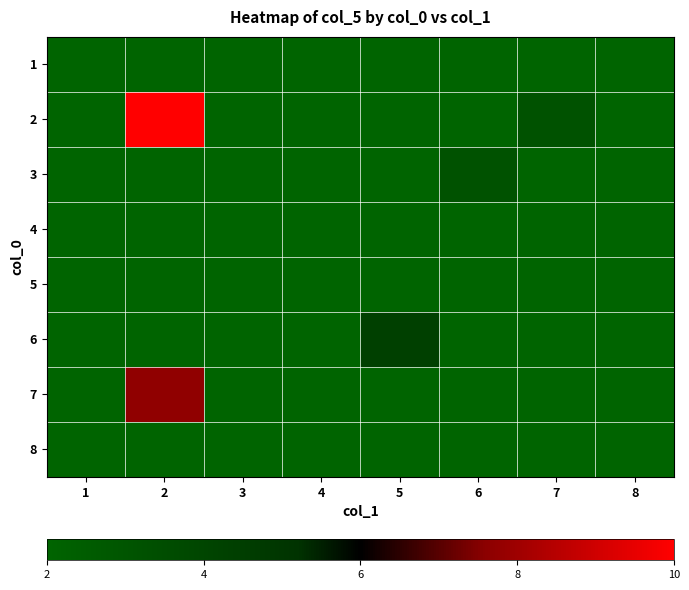

Which has a higher value, 6 or 8?

6